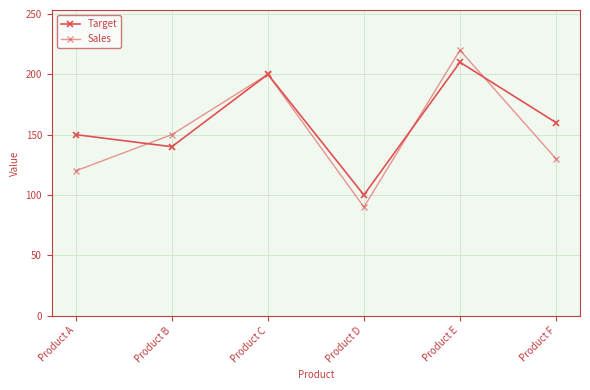

True or false: Sales has more than 1 points higher than both neighbors.

True